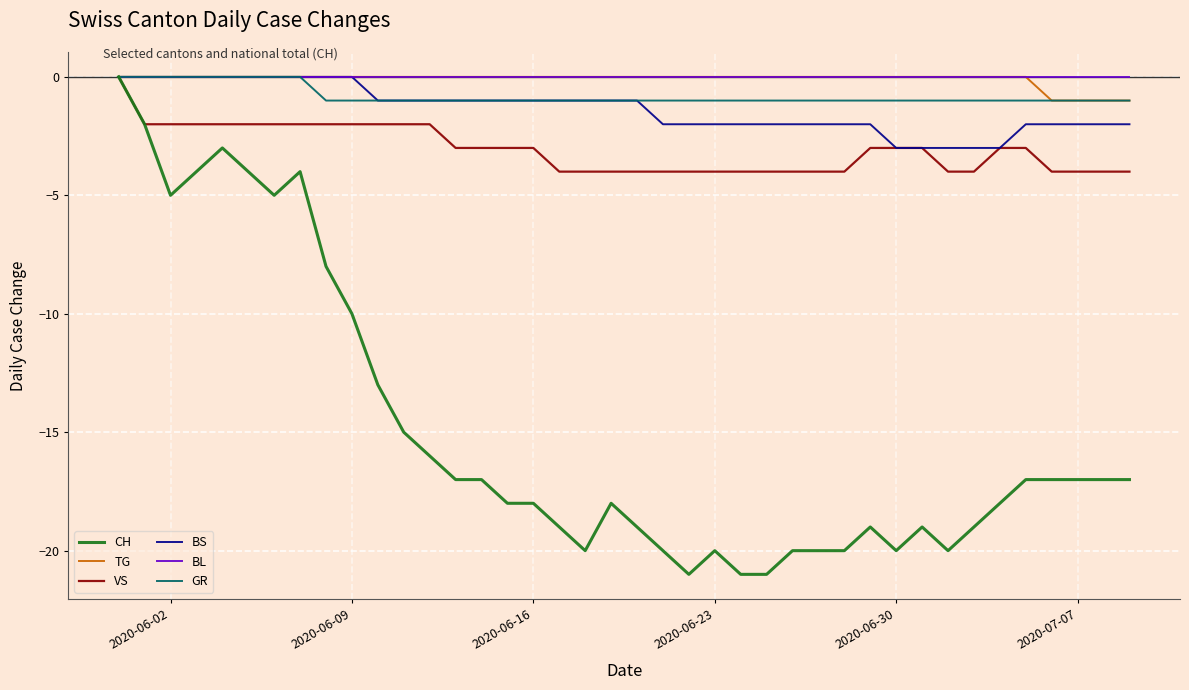

Which series has the widest spread of values?

CH